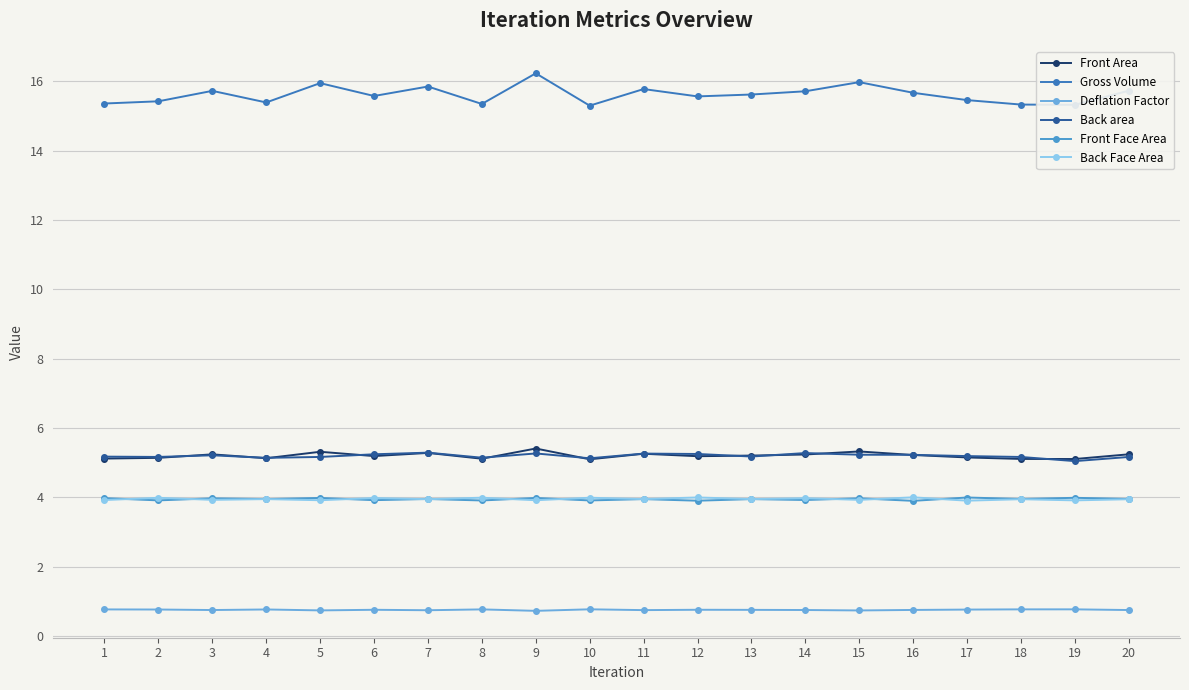

What is the average value of the Back area series?

5.2